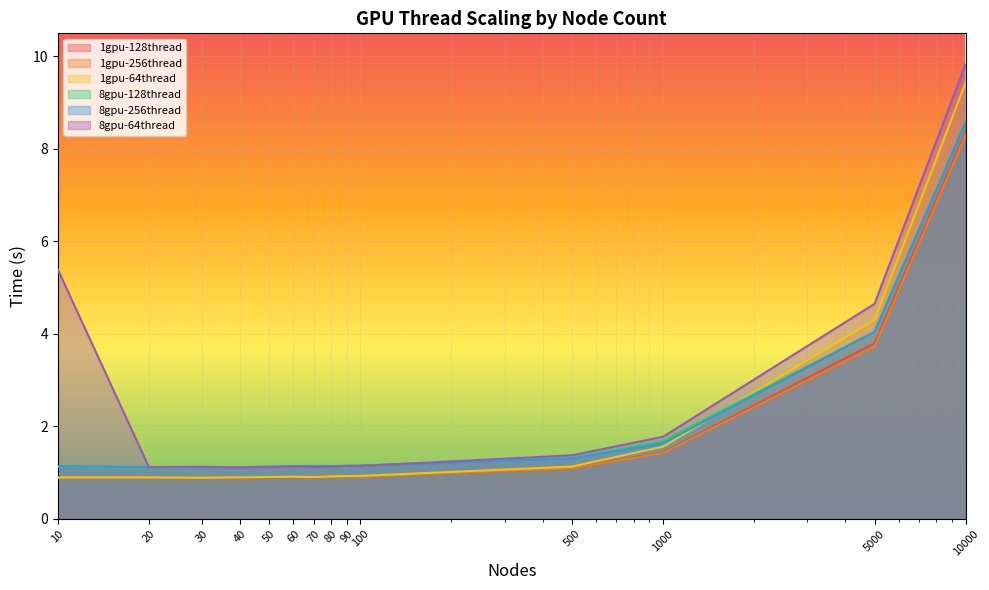

Between 20 and 100, which series saw the biggest shift?

8gpu-128thread